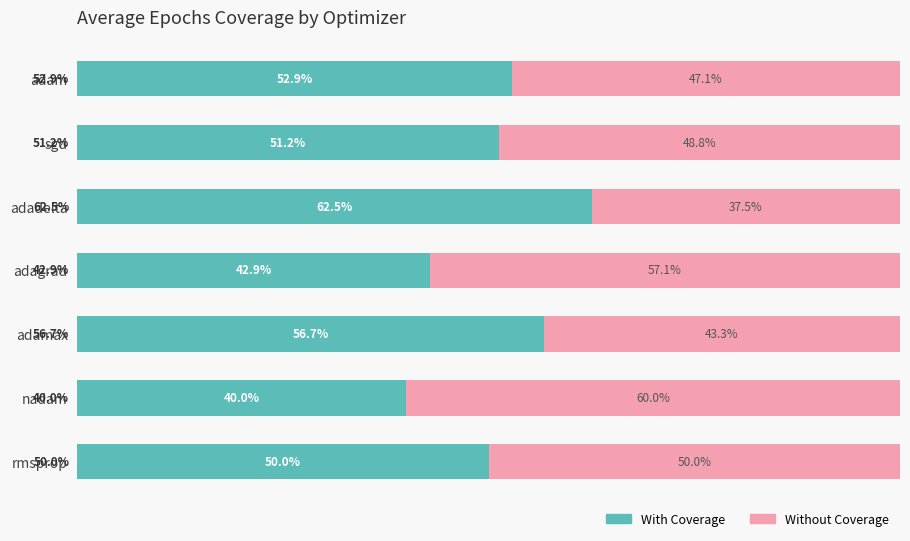

List the labels in order of With Coverage value, smallest first.

nadam, adagrad, rmsprop, sgd, adam, adamax, adadelta